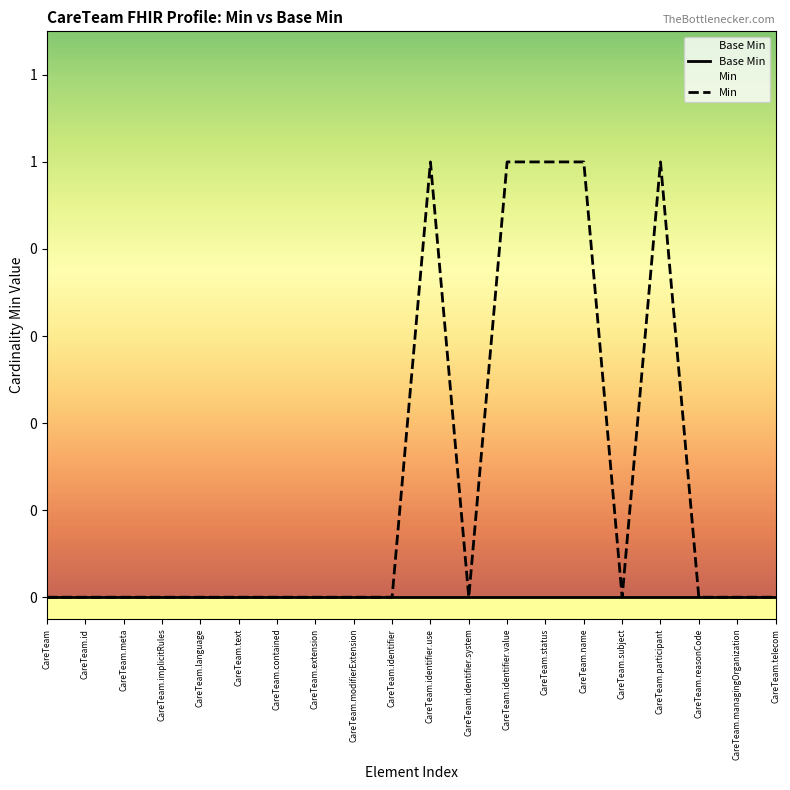

Is it true that Base Min equals 0 at CareTeam.meta?

True